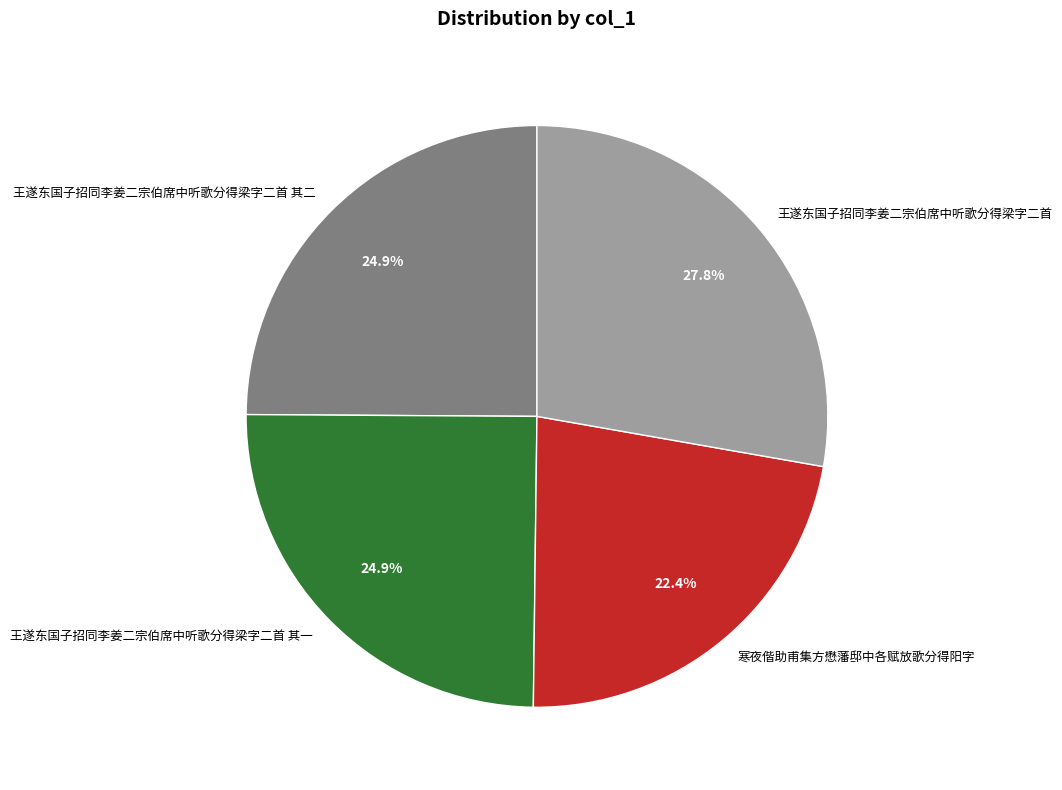

To the nearest percent, what is the combined percentage of 王遂东国子招同李姜二宗伯席中听歌分得梁字二首 其二 and 王遂东国子招同李姜二宗伯席中听歌分得梁字二首?

53%